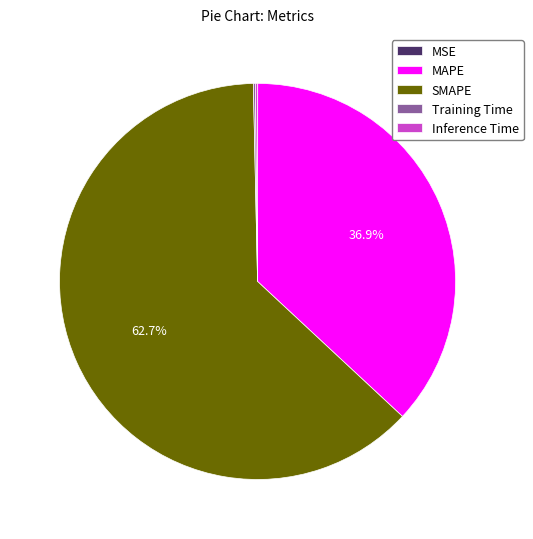

What is the largest slice in the pie chart?

SMAPE